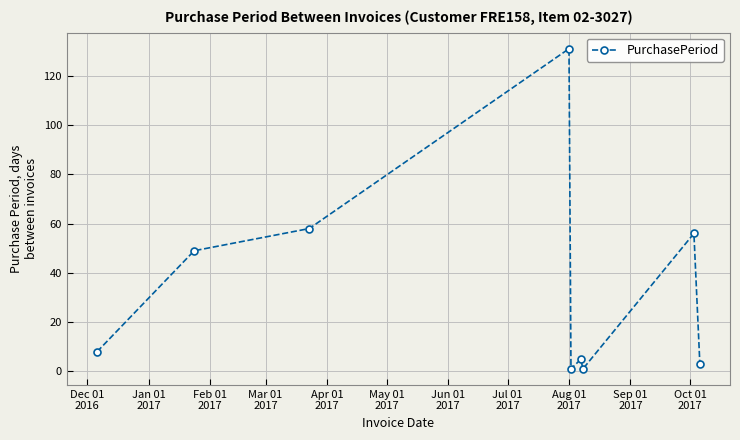

What is the sum of all values?

312